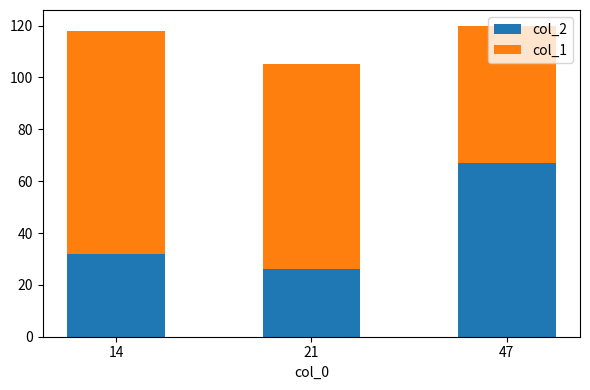

What is the difference between the col_2 values at 21 and 14?

6